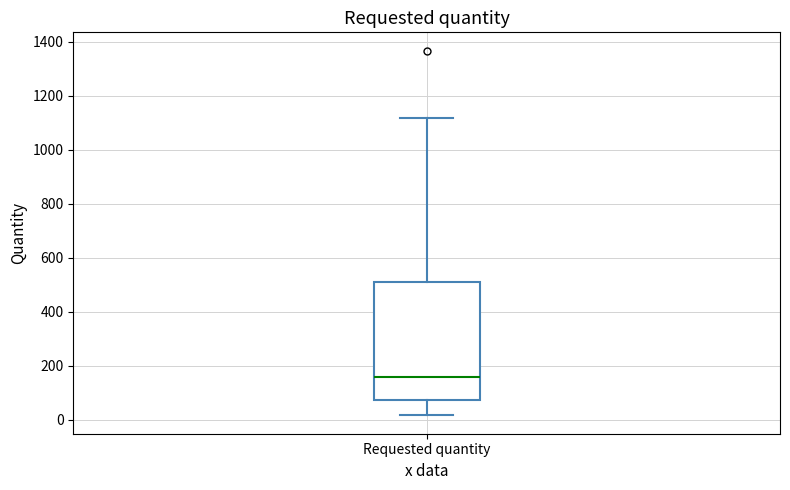

Read this box plot against the y-axis: the position of the median line, the range covered by the box, and the ends of both whiskers. The values are not printed on the chart, so give them approximately, as read against the axis.

median 160, box 80 to 520, whiskers 20 to 1120